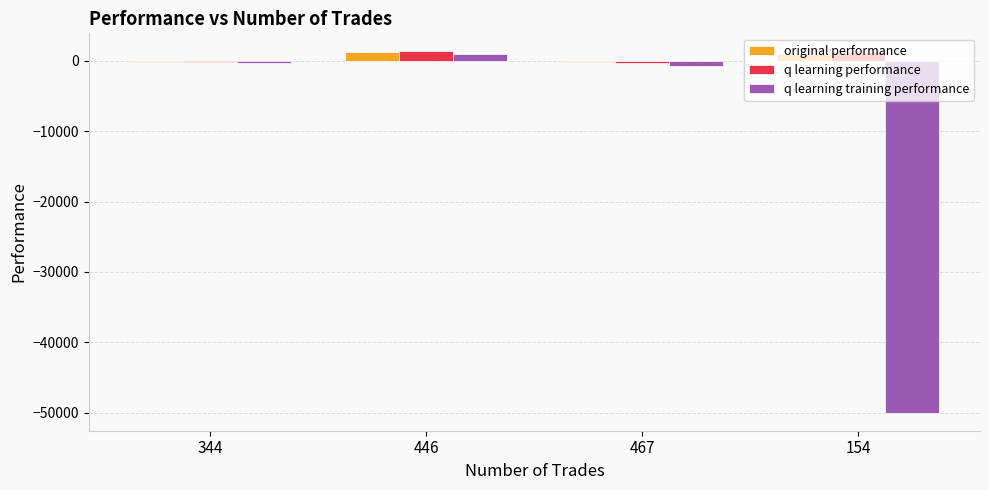

How many groups of bars are there?

4